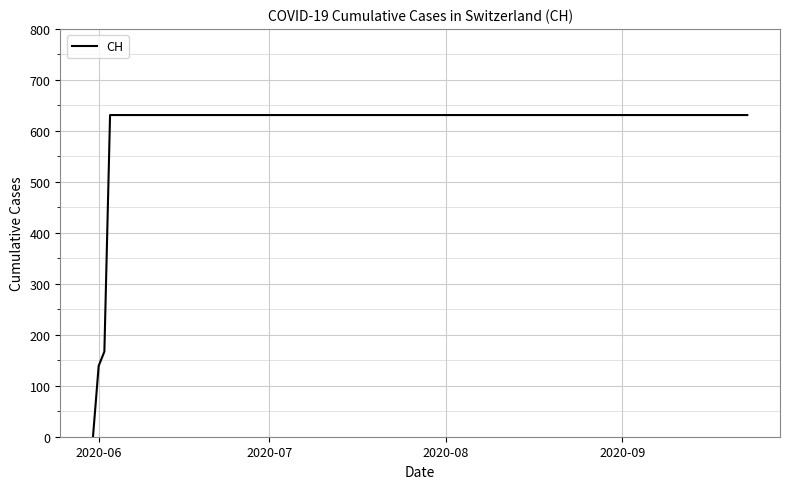

What is the difference between the maximum and minimum values?

631